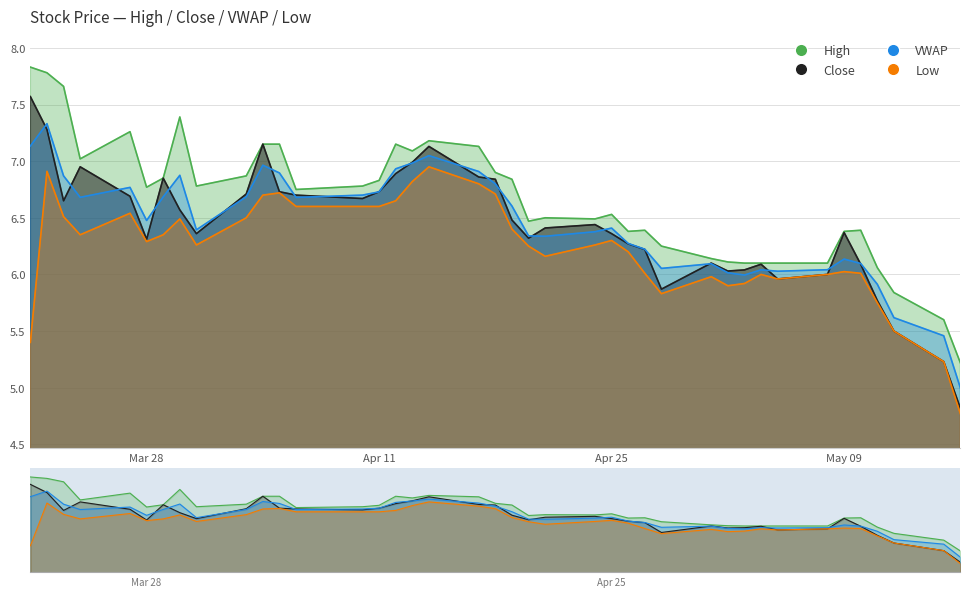

True or false: VWAP has a value of 9.4 at 30.

False